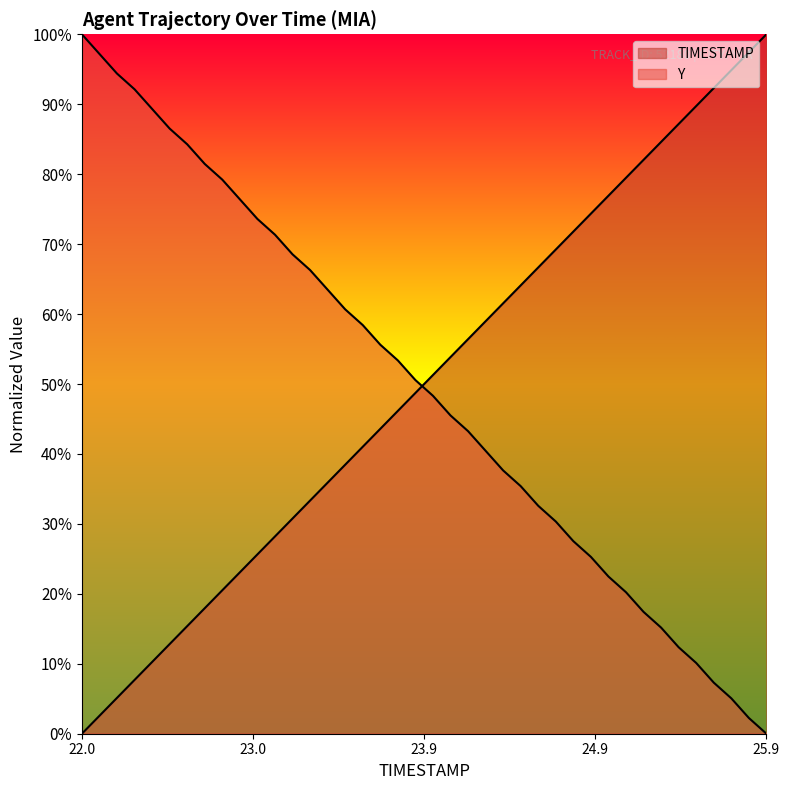

What is the label of the 8th point from the left?

22.7